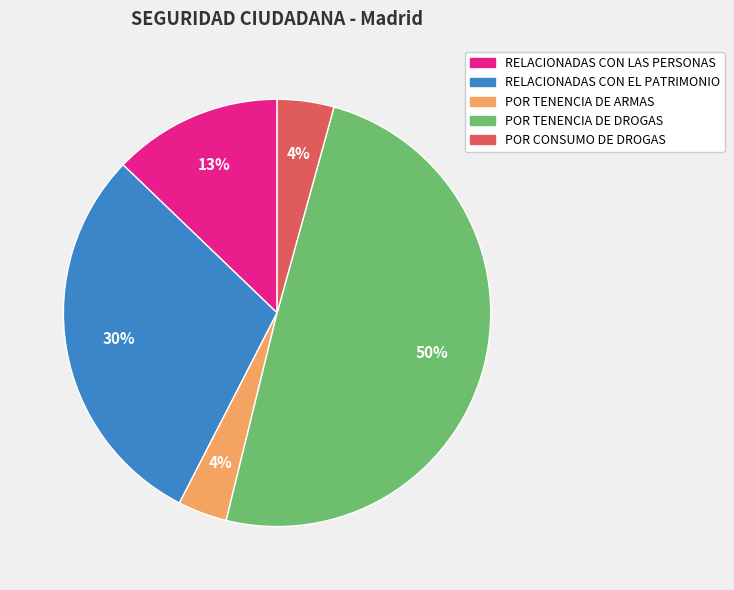

To the nearest percent, what is the difference between the largest and smallest slice percentages?

46%